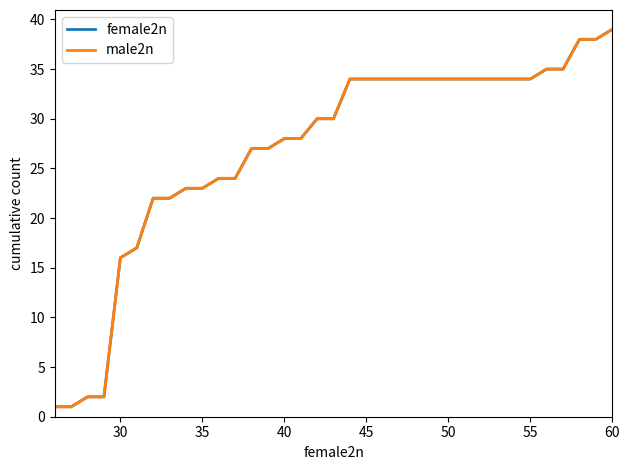

Does the chart display data point markers on the line(s)?

No